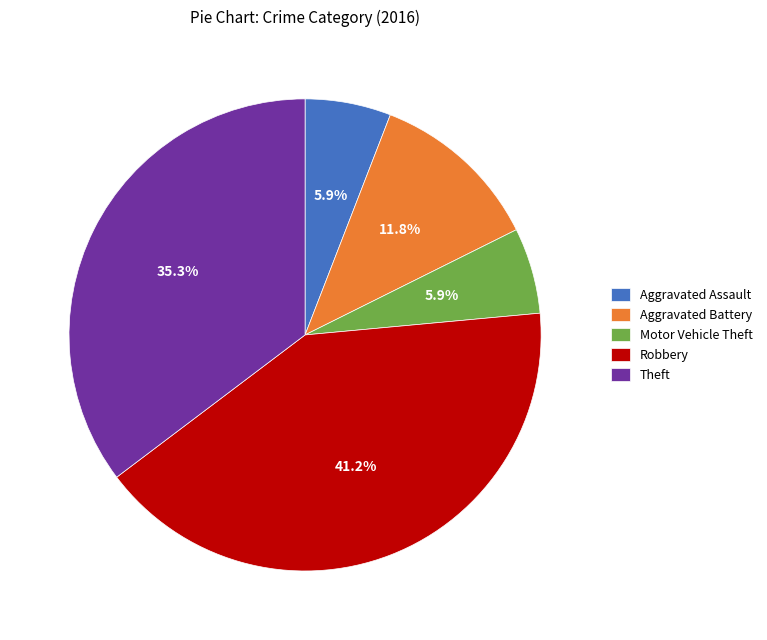

Is it true that Motor Vehicle Theft is 12% of the pie?

False